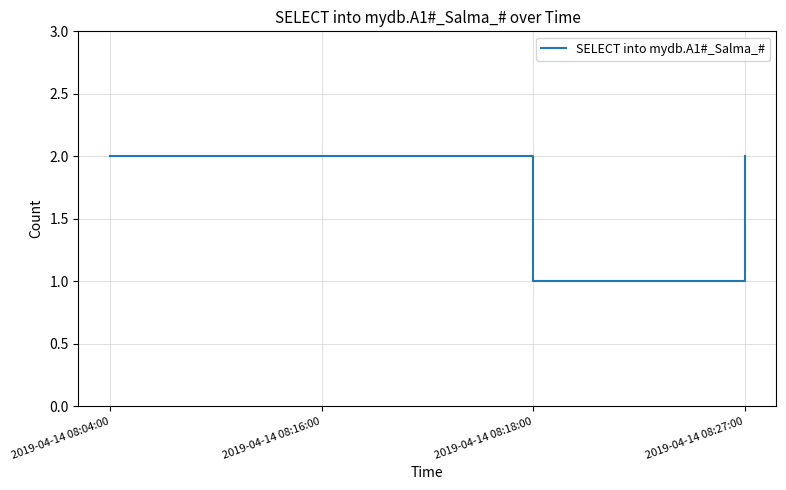

What is the average value?

2